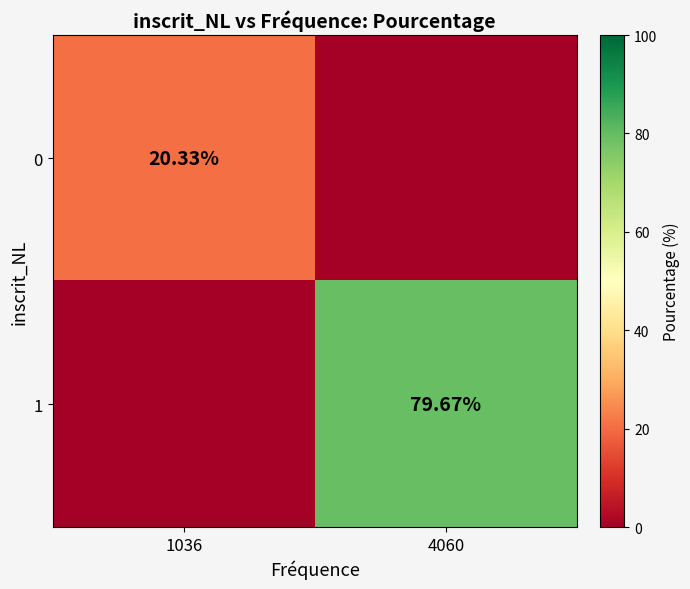

At how many categories does at least one series exceed 44?

1